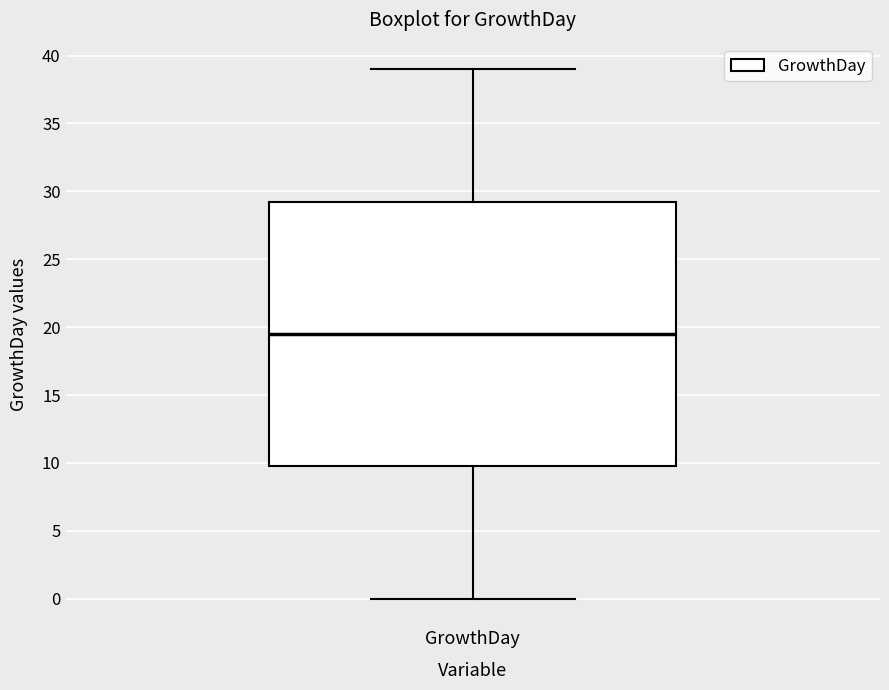

Transcribe this box plot: give where the median line is, the range the box spans, and where the two whiskers end, as read against the y-axis. The values are not printed on the chart, so give them approximately, as read against the axis.

median 19.5, box 10.0 to 29.5, whiskers 0.0 to 39.0